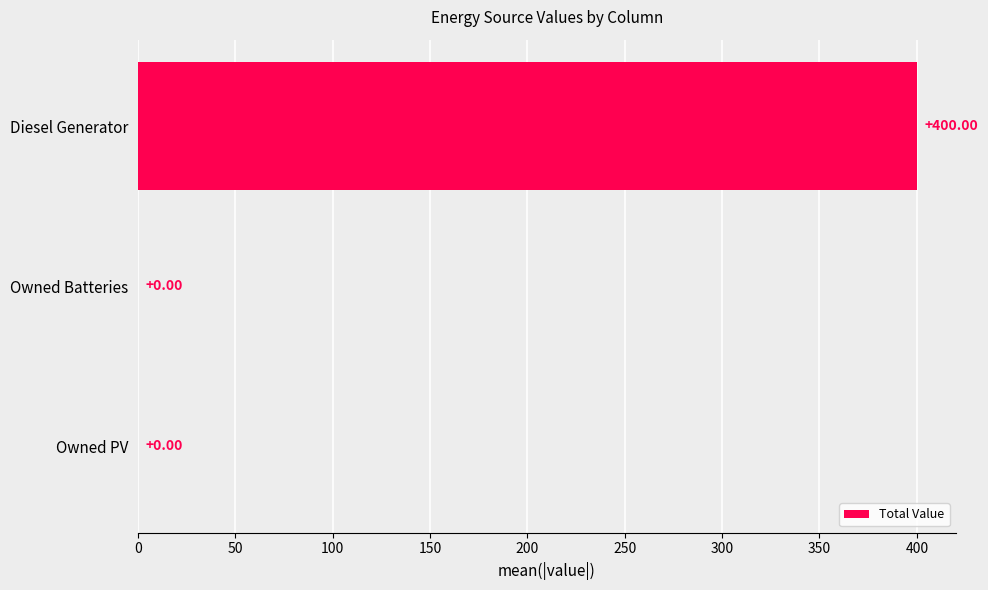

What is the change in value from Diesel Generator to Owned Batteries?

-400